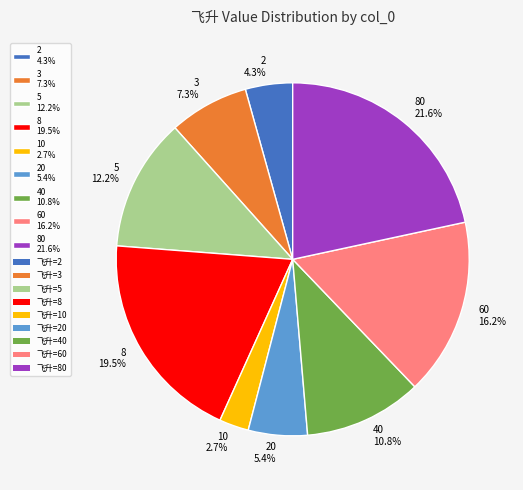

Is there any slice that represents more than half of the pie?

No